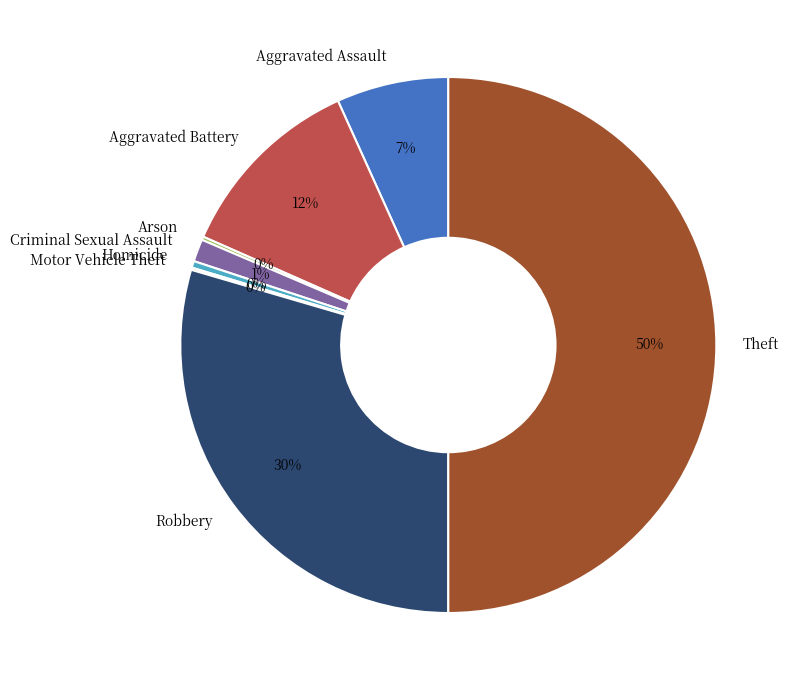

To the nearest percent, what portion does Aggravated Battery represent?

12%